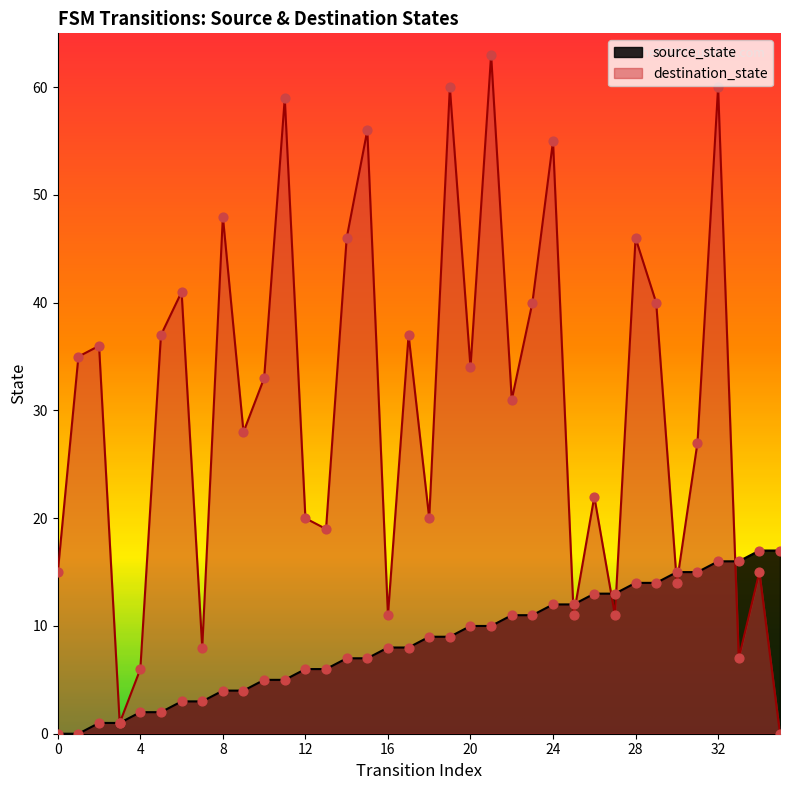

Which series has the widest spread of Y values?

destination_state